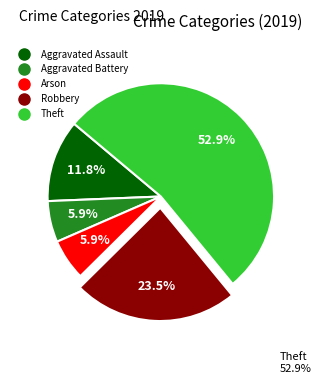

Which has a higher value, Robbery or Theft?

Theft